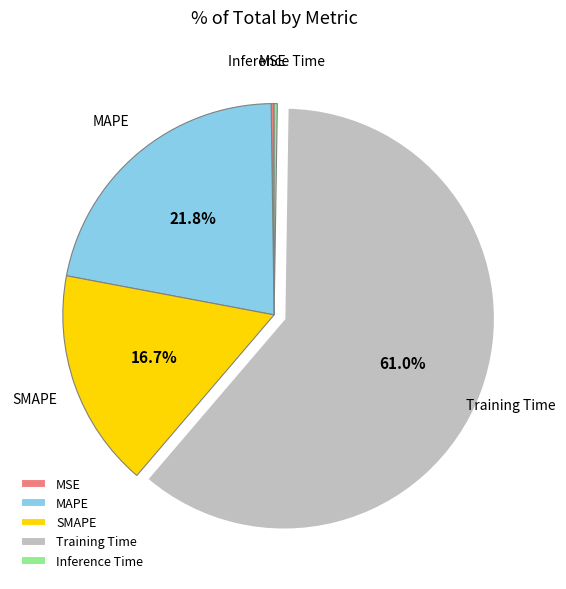

What is the largest slice in the pie chart?

Training Time